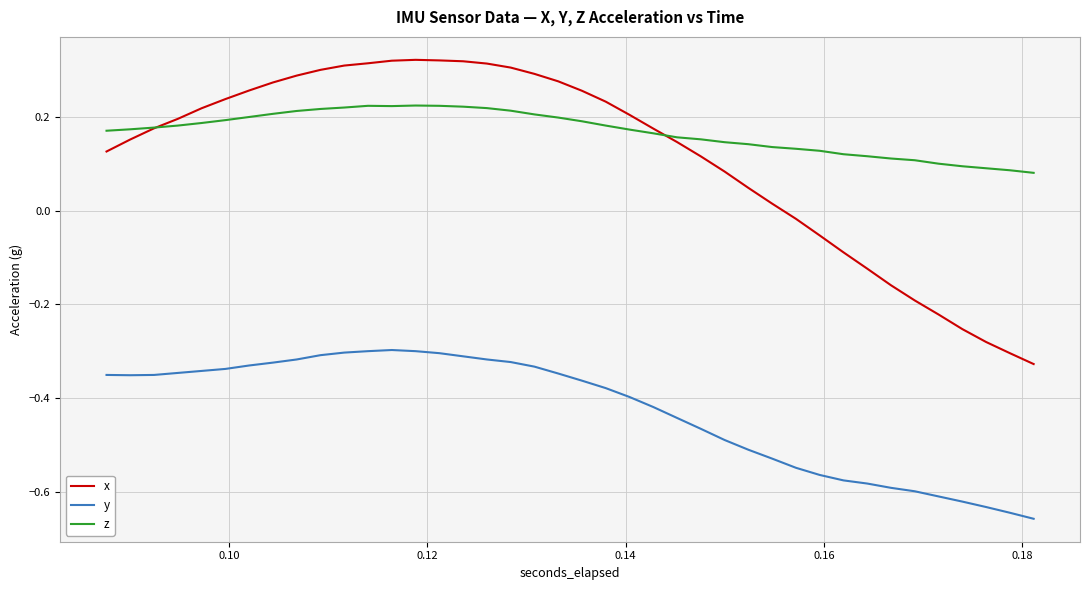

List the series in order of their peak value, highest first.

x, z, y